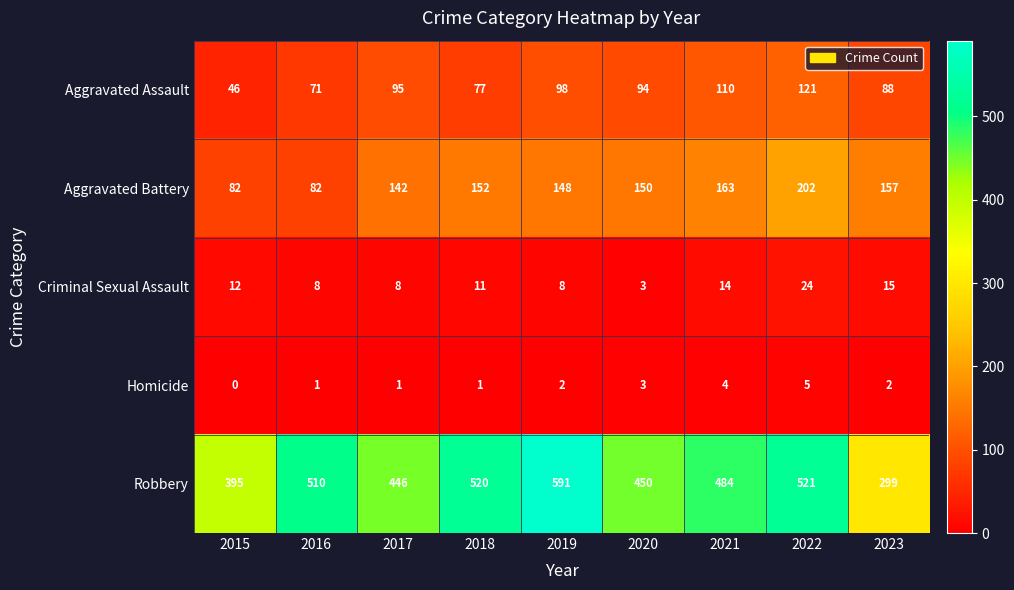

What is the difference between the second highest and minimum values in the Homicide series?

4